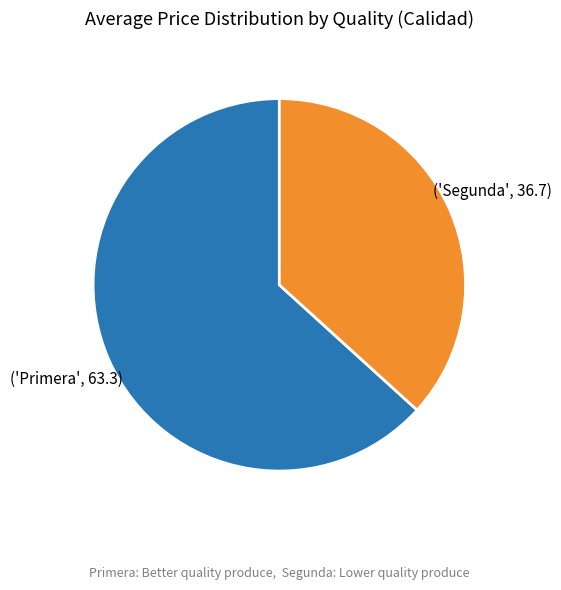

Is there any slice that represents more than half of the pie?

Yes